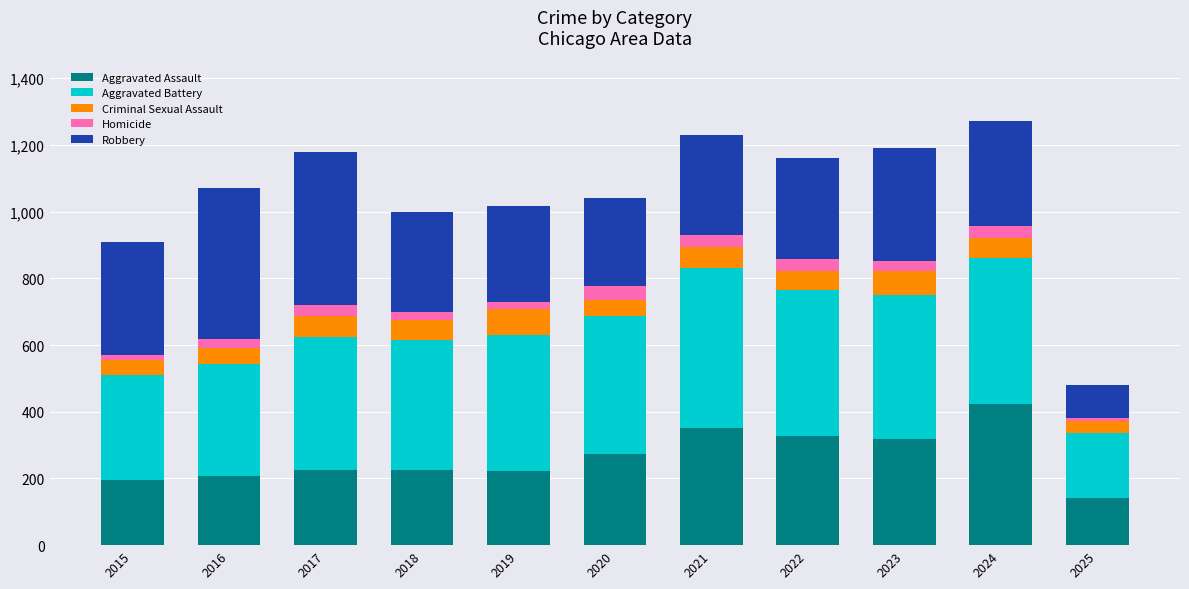

What is the total value across all series at 2020?

1040